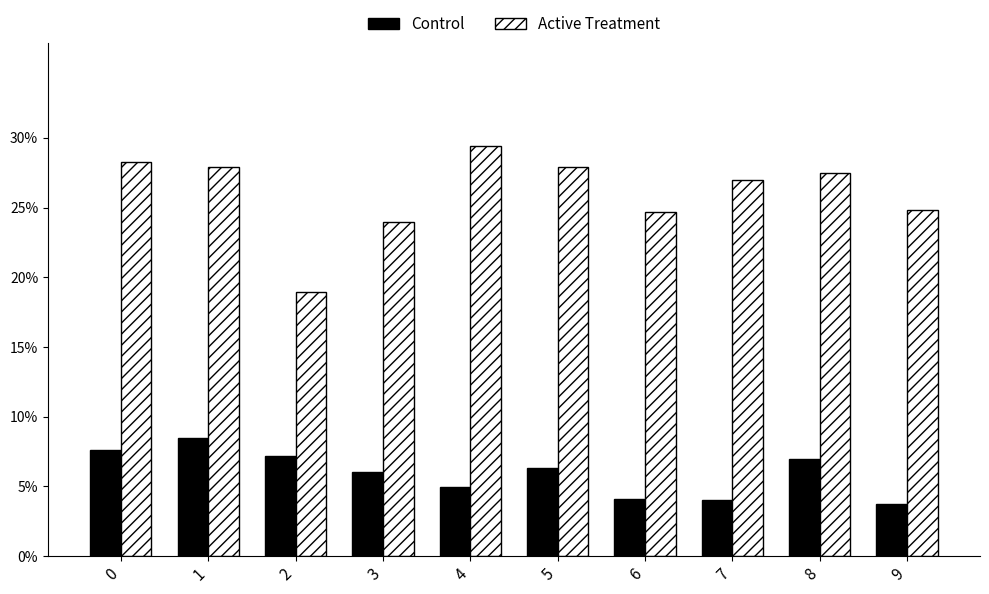

Where is Active Treatment nearest to the value 0?

2